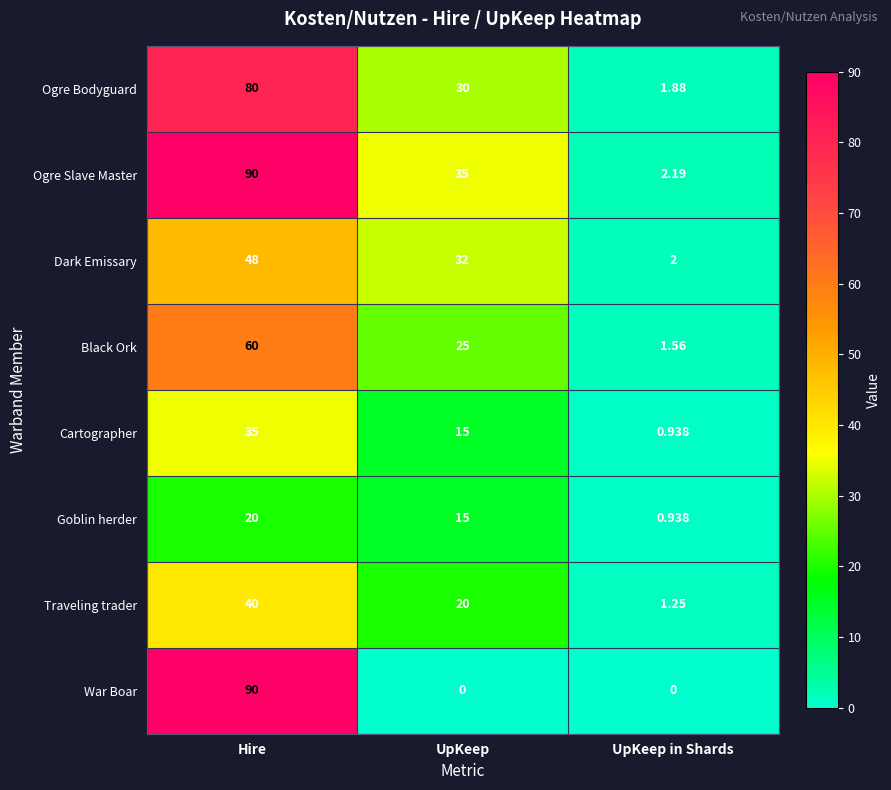

Which category has the lowest value in the Dark Emissary series?

UpKeep in Shards